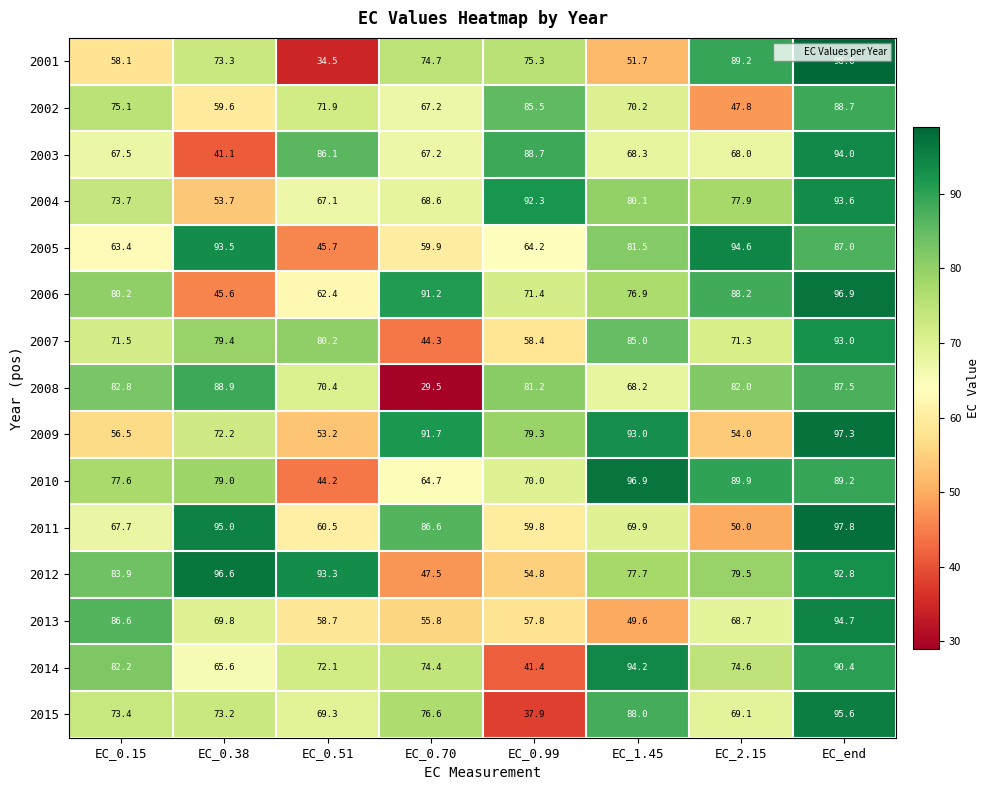

The value of 2003 at EC_0.15 is 21.1. True or false?

False